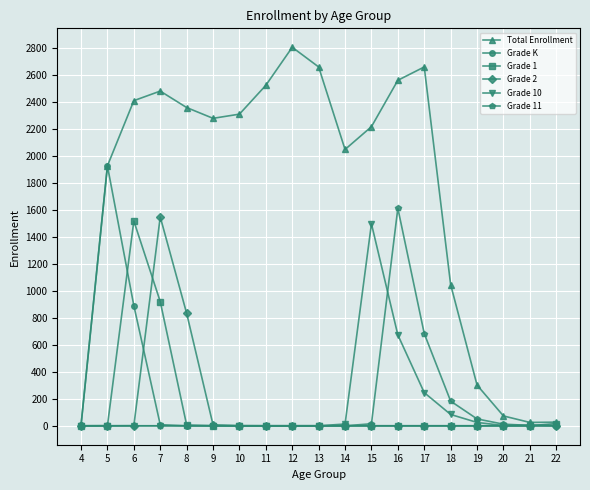

The value of Grade 11 at 11 is 0. True or false?

True